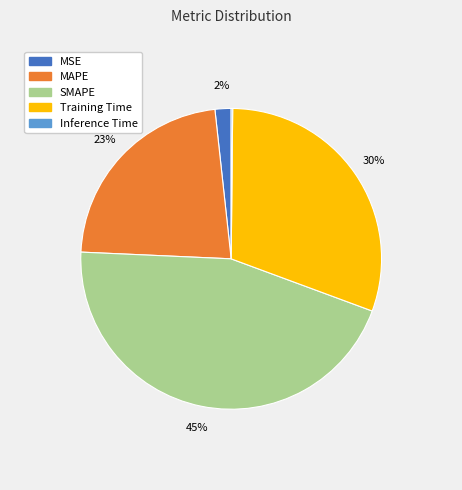

Is it true that Training Time is 24% of the pie?

False